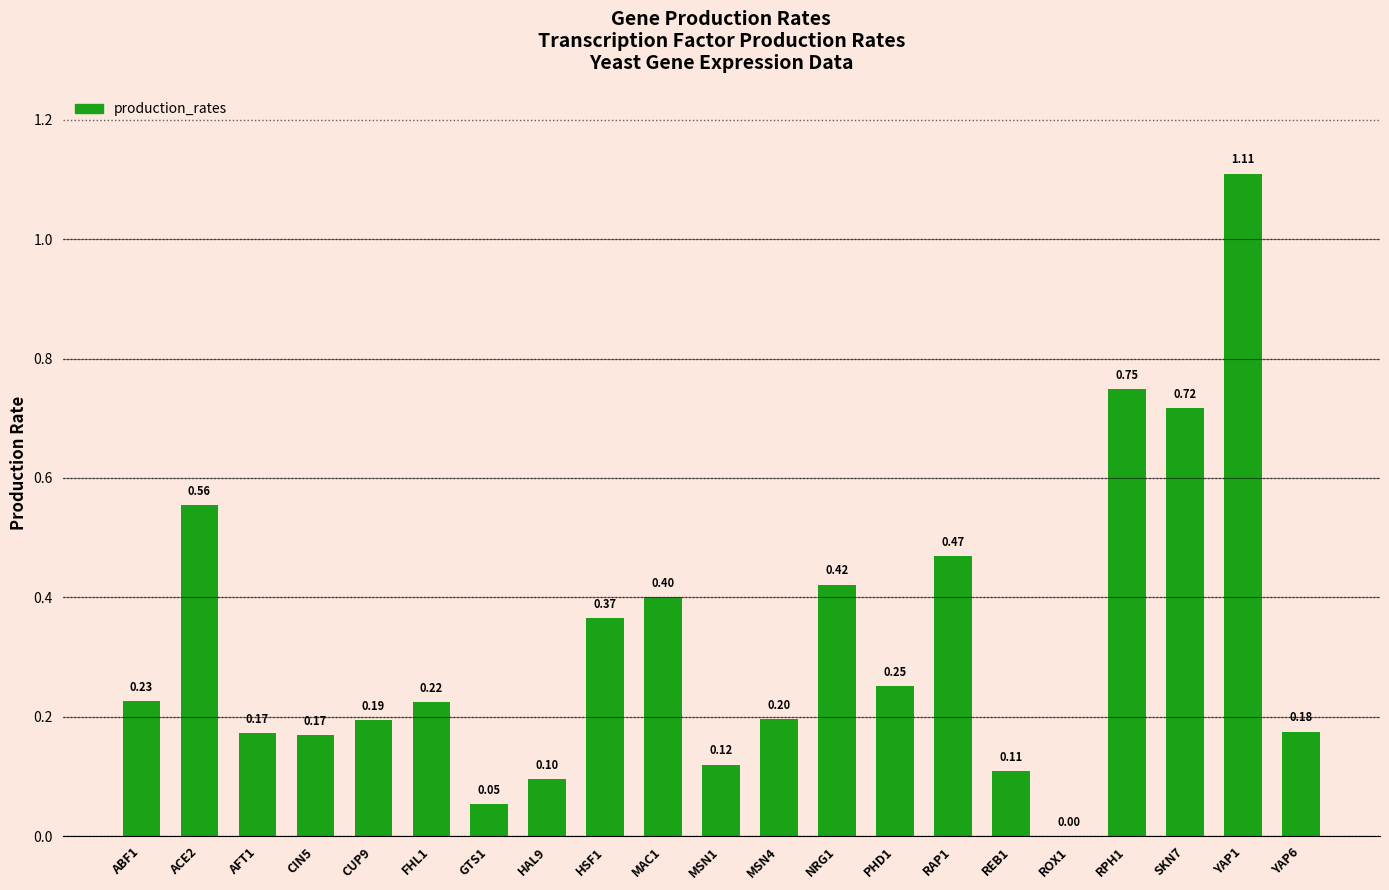

At which label is the value closest to 0?

ROX1